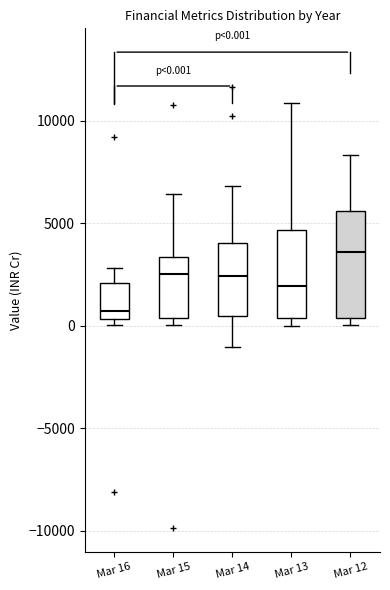

Which box is the tallest, from its lower edge to its upper edge?

Mar 12